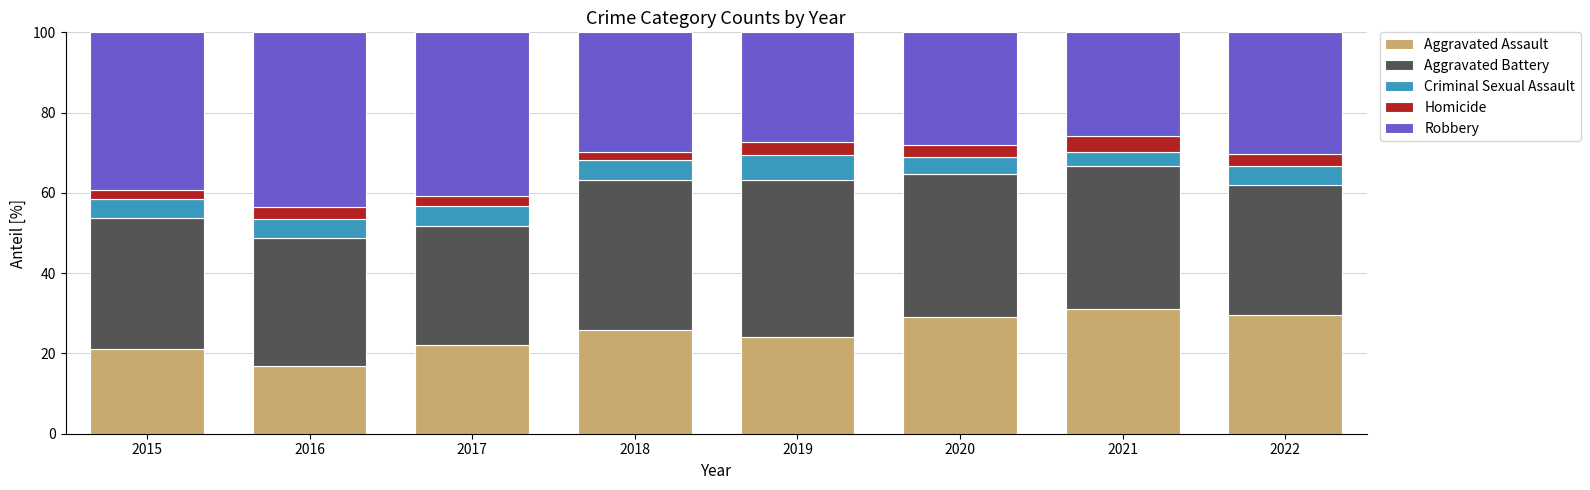

What are all the series names shown in the legend?

Aggravated Assault, Aggravated Battery, Criminal Sexual Assault, Homicide, Robbery